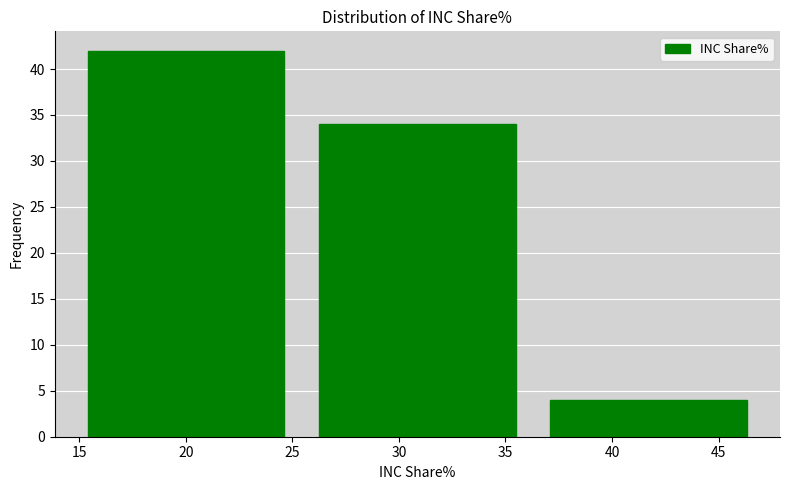

How tall is the bar that spans 25.5 to 36.5 on the x-axis? Neither the bar edges nor the heights are printed on the chart, so give them approximately, as read against the axes.

34